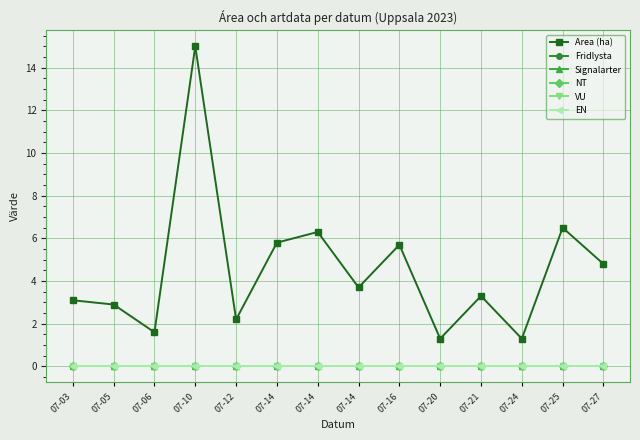

Is this an area chart (filled region under the line)?

No